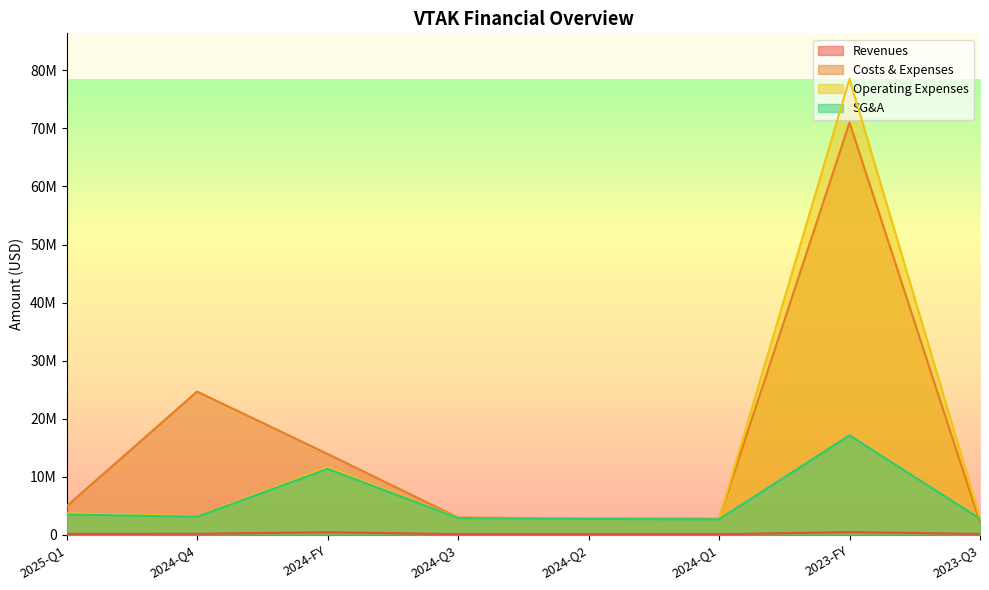

True or false: Costs & Expenses has a value of 2810000 at 2024-Q2.

True